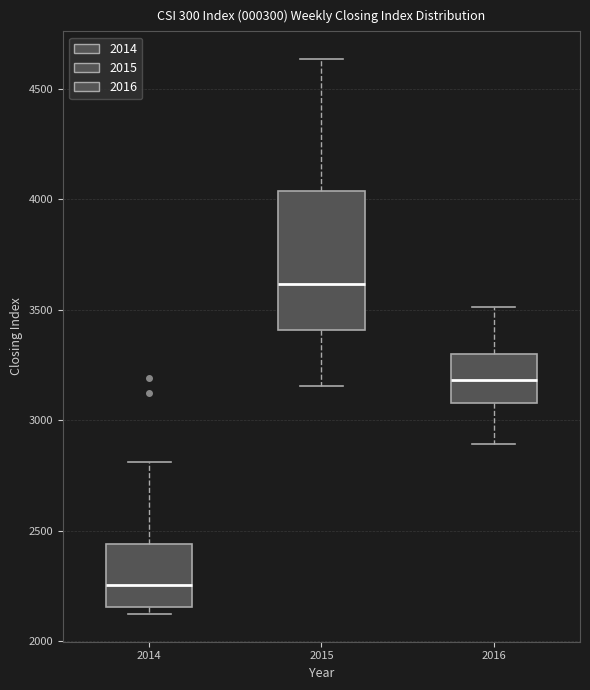

Which box is the tallest, from its lower edge to its upper edge?

2015